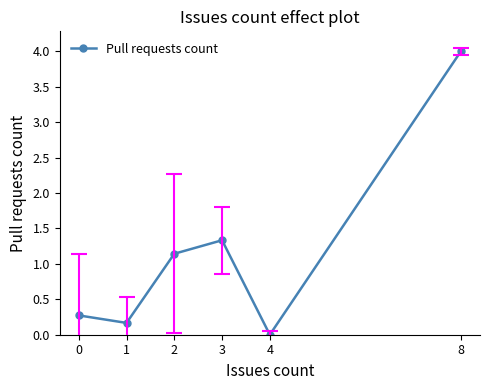

What is the difference between the maximum and second lowest values?

3.8